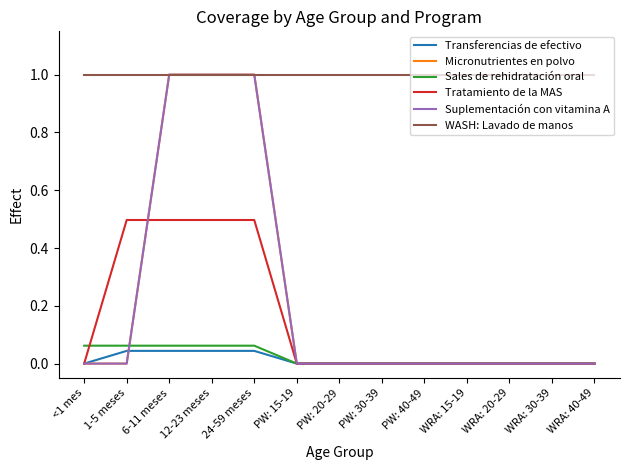

What is the total value across all series at PW: 15-19?

1.0